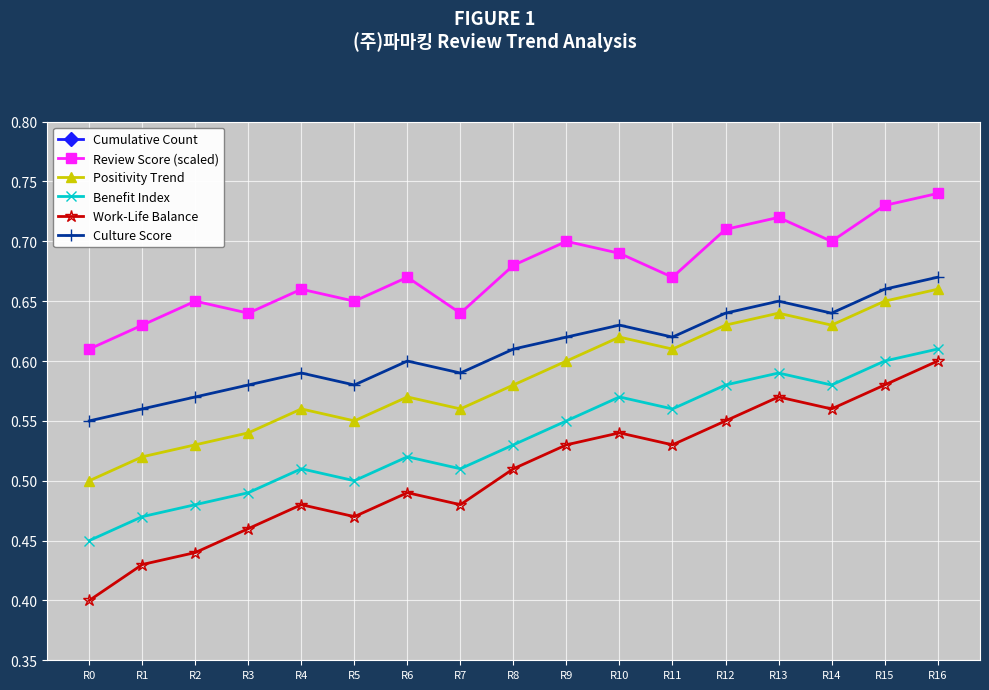

What is the value of the Culture Score point at the 12th from the left?

0.6